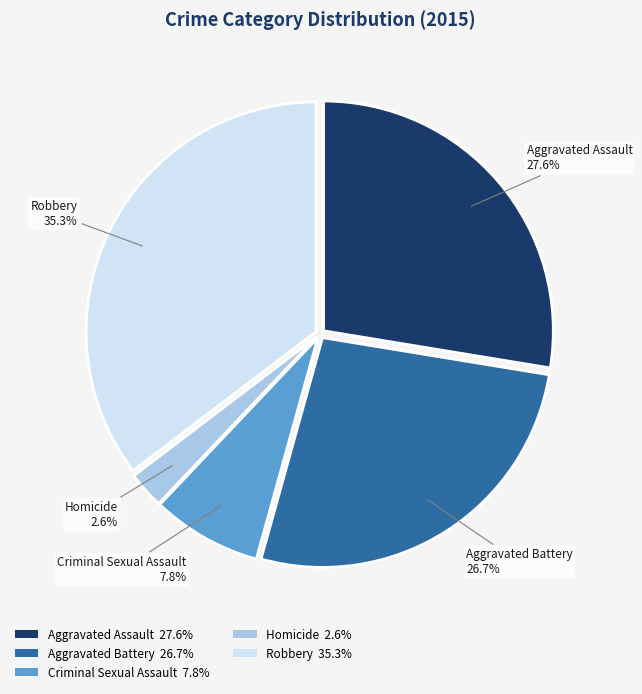

Which slice is the smallest?

Homicide